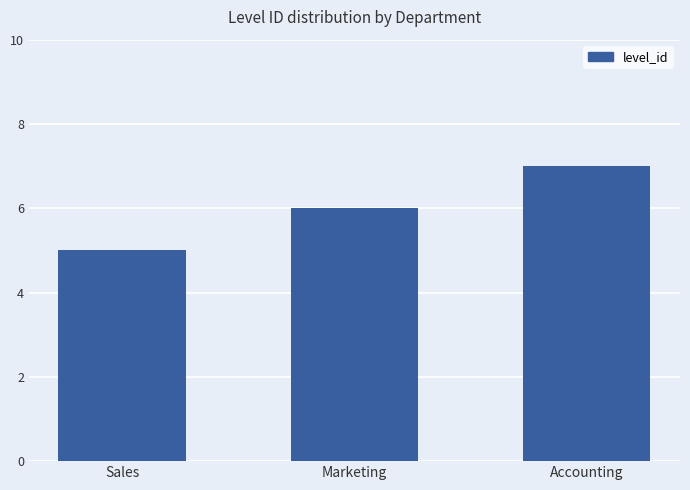

What is the label of the 3rd bar from the left?

Accounting